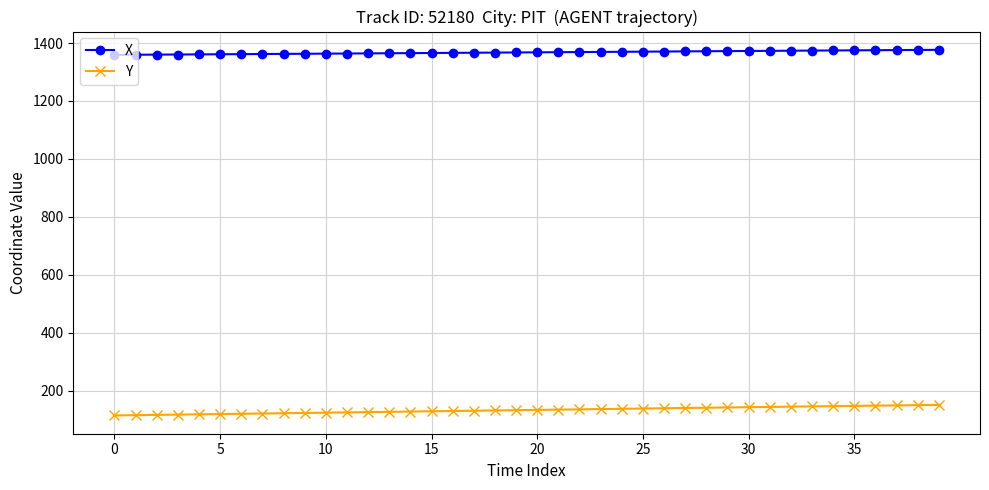

What is the lowest value of the X series?

1359.2